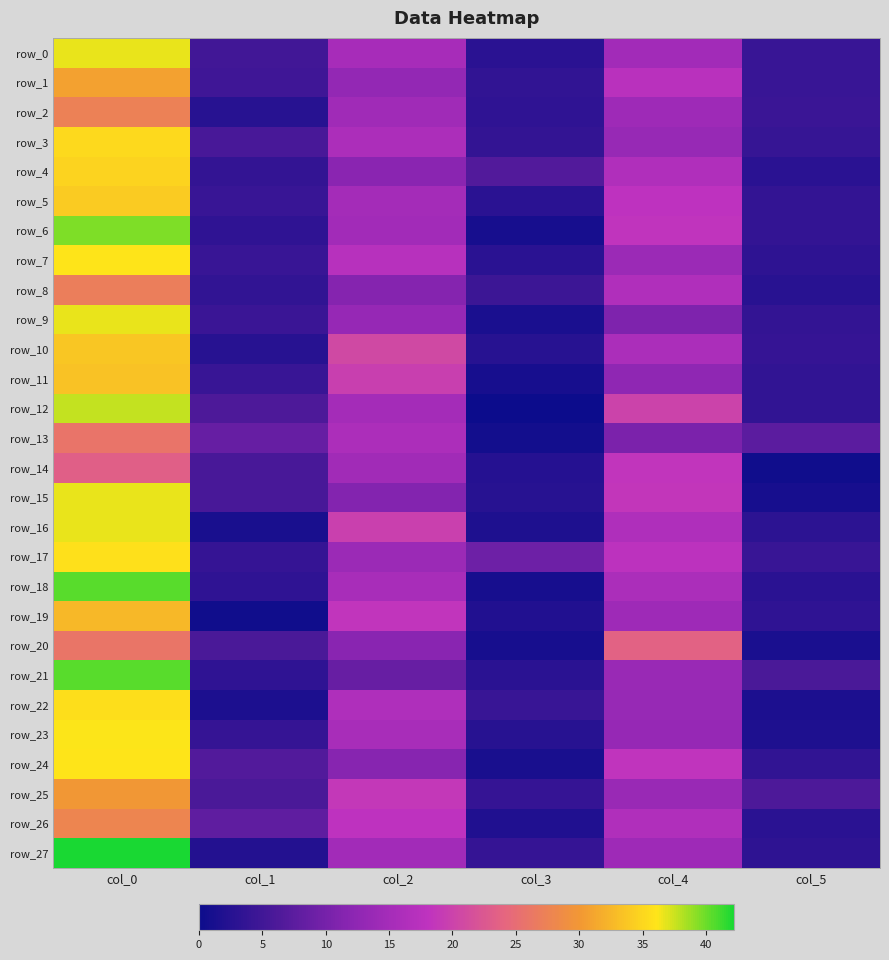

Reading left to right, transcribe all the data shown in this chart.

row_0: col_0=36.7	col_1=5.0	col_2=15.3	col_3=2.9	col_4=14.8	col_5=4.3
row_1: col_0=30.8	col_1=4.9	col_2=13.0	col_3=3.5	col_4=17.3	col_5=4.2
row_2: col_0=27.2	col_1=2.5	col_2=14.5	col_3=3.4	col_4=14.2	col_5=4.3
row_3: col_0=35.2	col_1=5.7	col_2=16.0	col_3=3.7	col_4=13.5	col_5=4.0
row_4: col_0=34.8	col_1=3.8	col_2=12.0	col_3=6.7	col_4=16.5	col_5=2.9
row_5: col_0=34.0	col_1=4.2	col_2=15.0	col_3=2.9	col_4=18.0	col_5=3.7
row_6: col_0=39.5	col_1=3.4	col_2=14.8	col_3=1.1	col_4=18.2	col_5=3.7
row_7: col_0=36.0	col_1=4.2	col_2=17.2	col_3=2.9	col_4=14.0	col_5=3.3
row_8: col_0=27.0	col_1=3.5	col_2=11.5	col_3=4.5	col_4=16.5	col_5=2.7
row_9: col_0=36.8	col_1=4.4	col_2=13.2	col_3=1.5	col_4=10.8	col_5=3.7
row_10: col_0=33.8	col_1=2.5	col_2=20.8	col_3=2.5	col_4=15.8	col_5=3.9
row_11: col_0=33.5	col_1=4.3	col_2=19.5	col_3=1.1	col_4=12.5	col_5=3.6
row_12: col_0=37.8	col_1=6.2	col_2=15.0	col_3=0.0	col_4=20.0	col_5=3.6
row_13: col_0=25.8	col_1=8.6	col_2=16.0	col_3=0.8	col_4=10.5	col_5=7.5
row_14: col_0=23.3	col_1=5.7	col_2=14.7	col_3=2.4	col_4=18.3	col_5=0.5
row_15: col_0=36.7	col_1=5.7	col_2=11.3	col_3=2.5	col_4=18.5	col_5=1.1
row_16: col_0=36.8	col_1=1.3	col_2=19.8	col_3=1.8	col_4=16.2	col_5=3.0
row_17: col_0=35.8	col_1=3.9	col_2=14.0	col_3=9.2	col_4=17.8	col_5=4.3
row_18: col_0=40.5	col_1=3.4	col_2=15.5	col_3=1.1	col_4=15.8	col_5=2.9
row_19: col_0=32.7	col_1=0.5	col_2=18.3	col_3=2.0	col_4=14.2	col_5=3.3
row_20: col_0=26.0	col_1=5.8	col_2=11.8	col_3=1.1	col_4=23.8	col_5=1.5
row_21: col_0=40.5	col_1=3.4	col_2=8.7	col_3=2.9	col_4=13.7	col_5=5.9
row_22: col_0=35.5	col_1=1.5	col_2=16.3	col_3=4.2	col_4=13.5	col_5=1.5
row_23: col_0=36.2	col_1=3.9	col_2=15.5	col_3=2.5	col_4=13.2	col_5=1.8
row_24: col_0=36.0	col_1=6.8	col_2=11.7	col_3=1.2	col_4=18.2	col_5=3.6
row_25: col_0=30.0	col_1=5.9	col_2=18.8	col_3=3.9	col_4=13.7	col_5=6.1
row_26: col_0=27.8	col_1=7.8	col_2=18.0	col_3=1.9	col_4=16.5	col_5=2.9
row_27: col_0=42.2	col_1=2.2	col_2=14.8	col_3=4.0	col_4=14.2	col_5=3.3